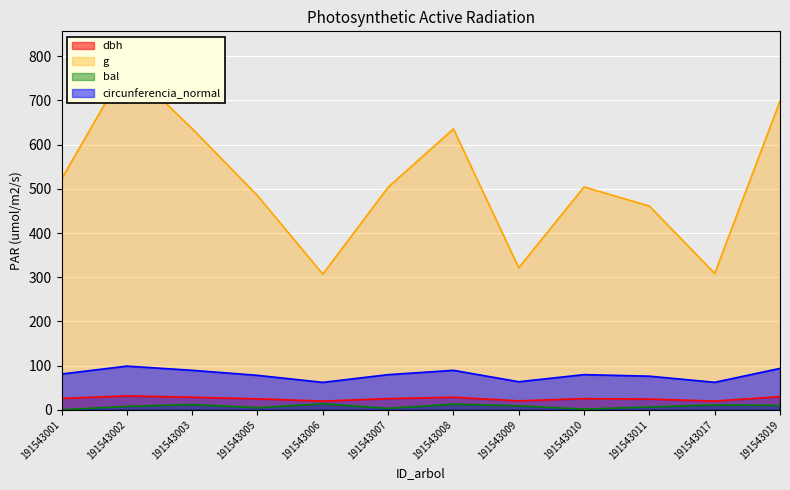

True or false: bal and g cross at least once.

False